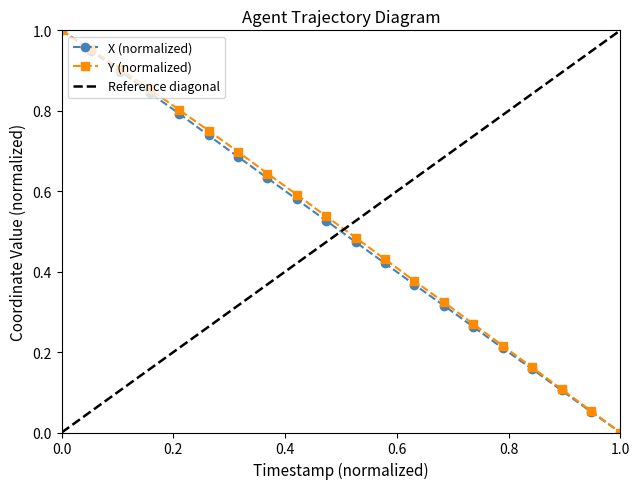

Is it true that X equals 1.1 at 0.8?

False